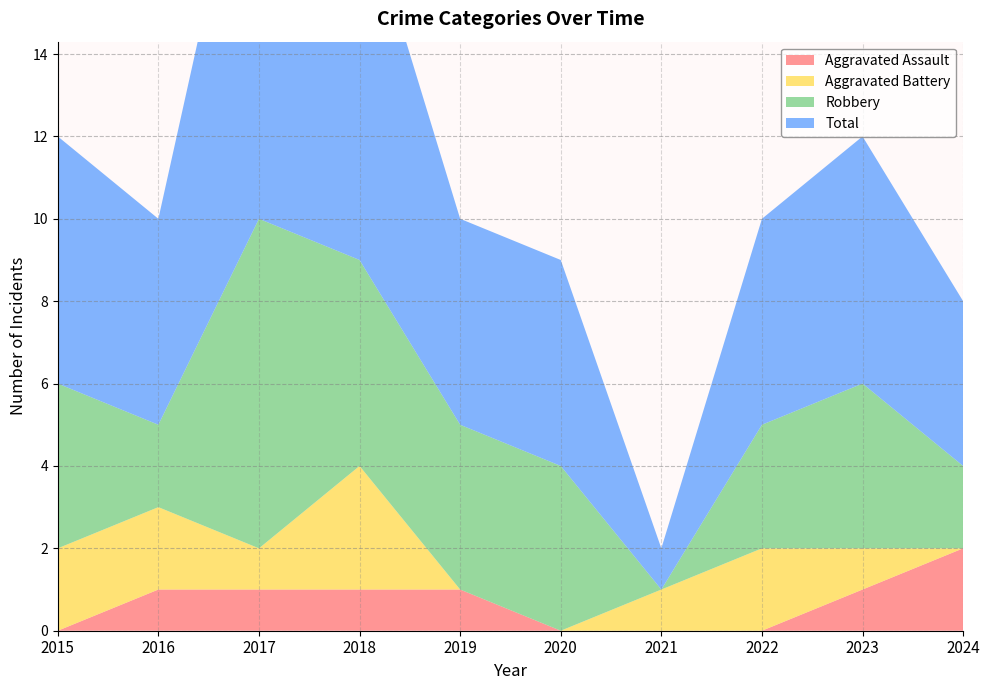

Reading right to left, what are all the values shown in this chart?

Aggravated Assault: 2	1	0	0	0	1	1	1	1	0
Aggravated Battery: 0	1	2	1	0	0	3	1	2	2
Robbery: 2	4	3	0	4	4	5	8	2	4
Total: 4	6	5	1	5	5	9	11	5	6